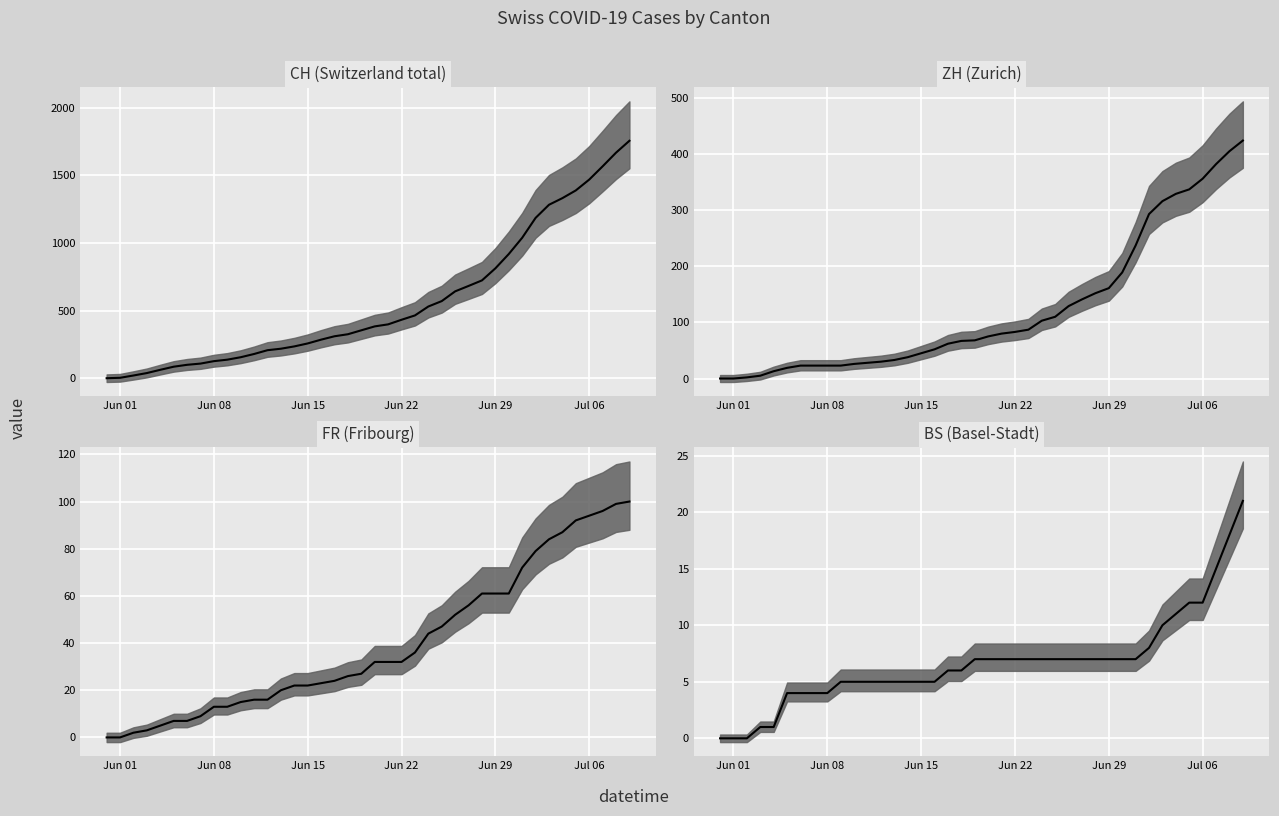

What is the sum of all BS values?

268